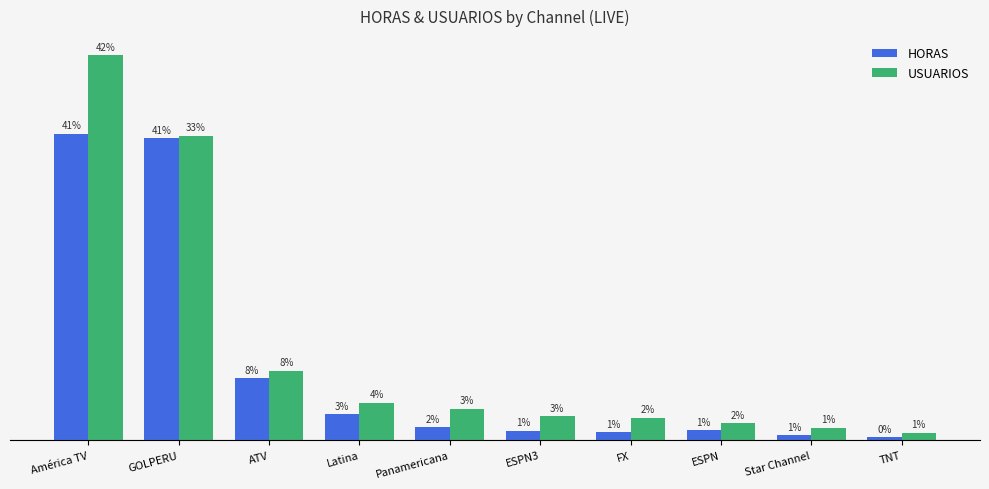

Is it true that HORAS equals 21033.8 at Latina?

True